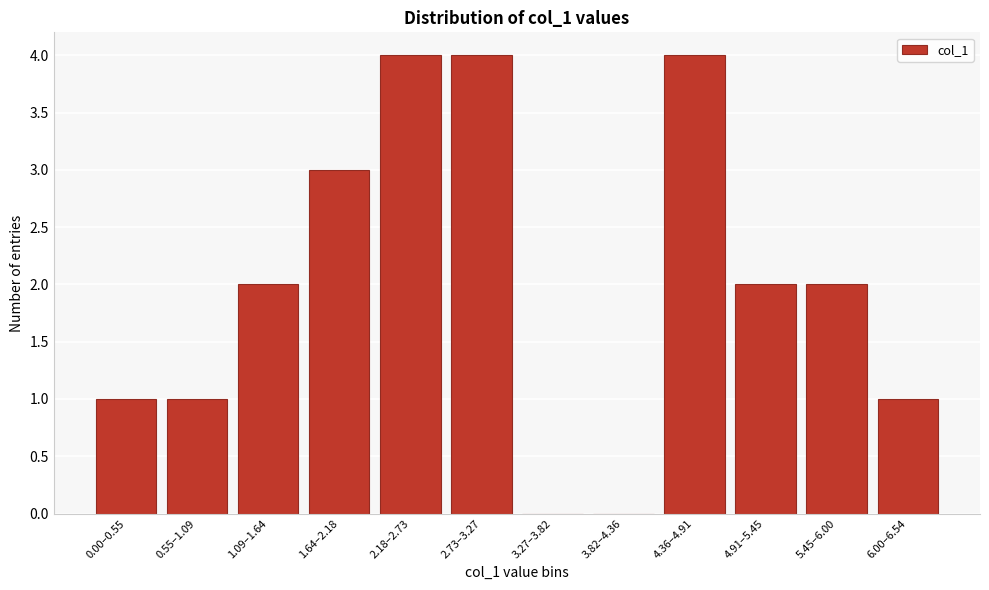

Reading left to right, list all the values displayed in this chart.

0.00–0.55=1	0.55–1.09=1	1.09–1.64=2	1.64–2.18=3	2.18–2.73=4	2.73–3.27=4	3.27–3.82=0	3.82–4.36=0	4.36–4.91=4	4.91–5.45=2	5.45–6.00=2	6.00–6.54=1